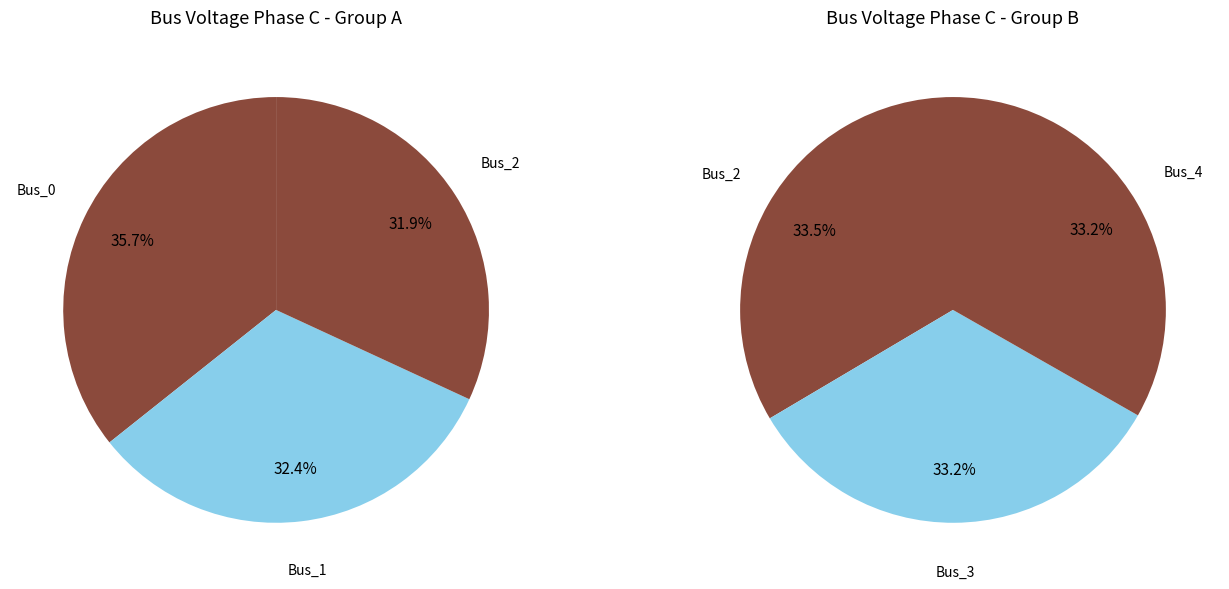

Does any single category account for the majority?

No